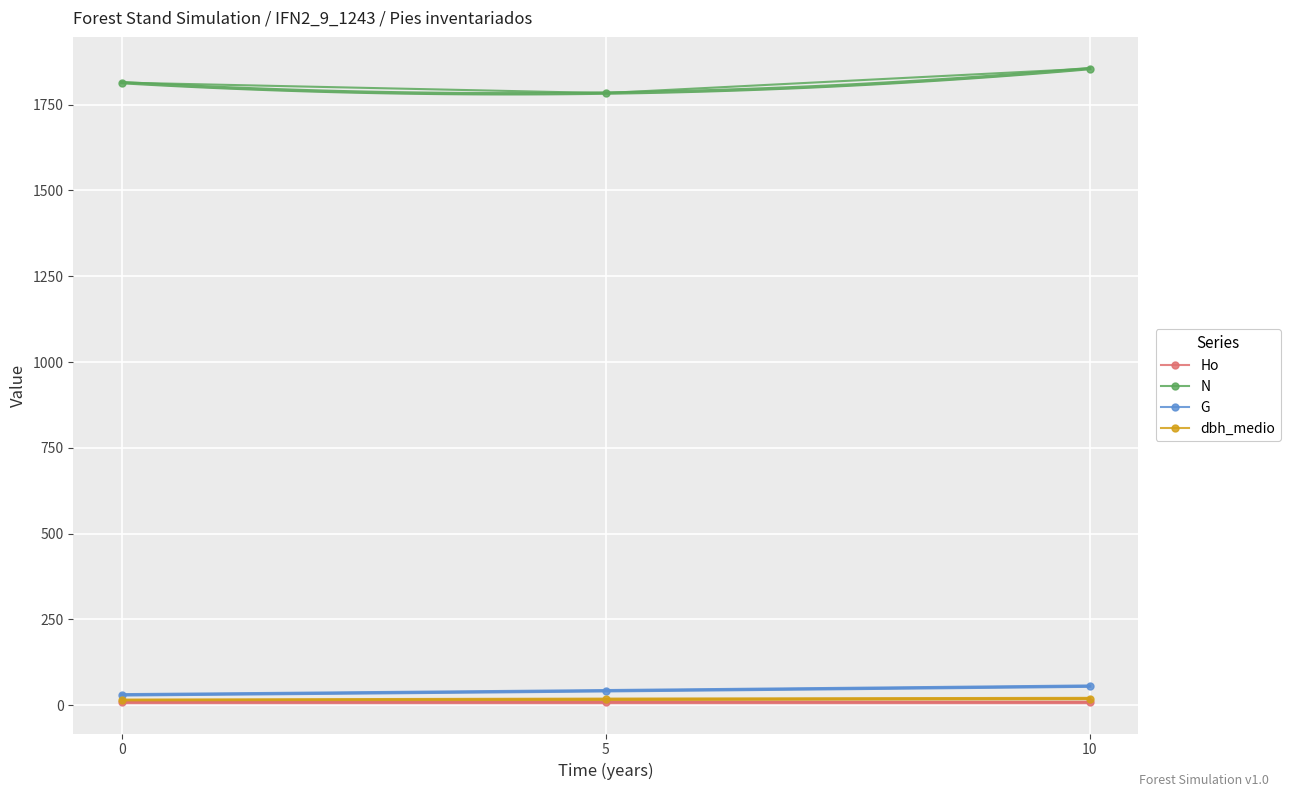

What is the difference between the maximum and minimum values in the N series?

71.4